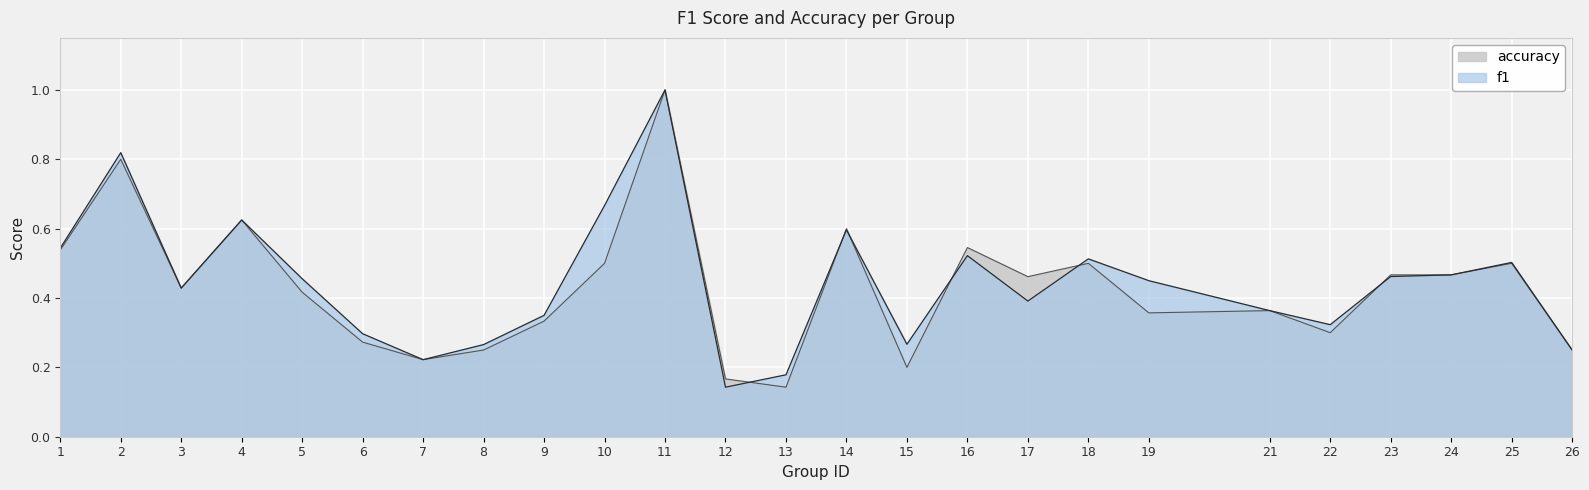

Does the chart display data point markers on the line(s)?

No